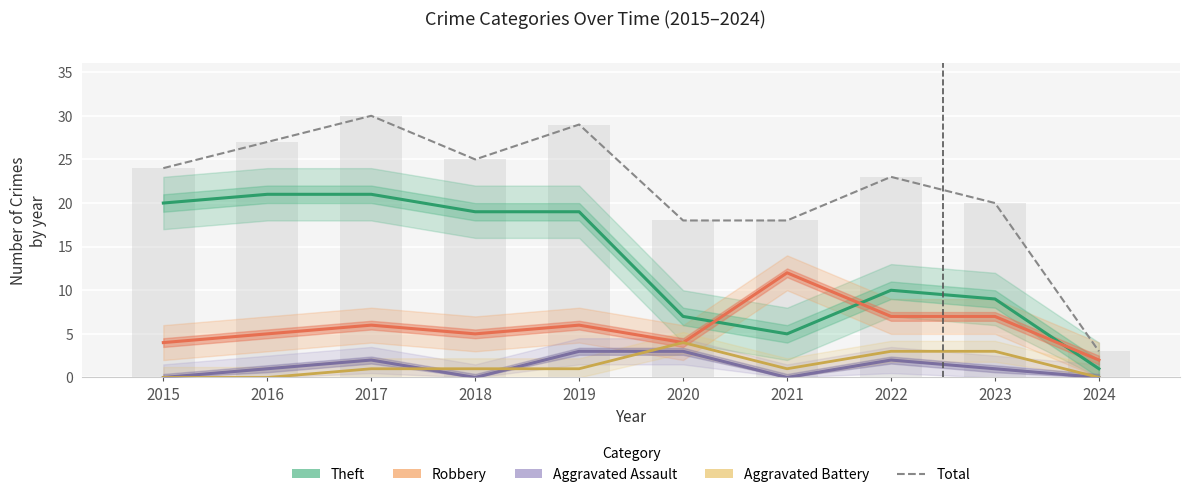

True or false: Aggravated Assault has a value of 4 at 2019.

False